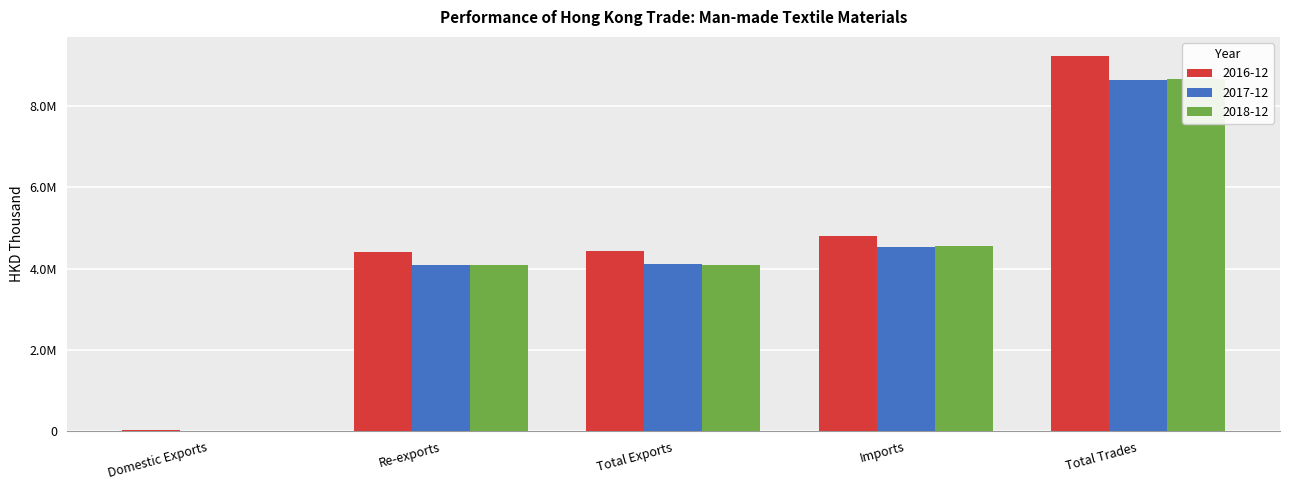

How many series are shown in this chart?

3